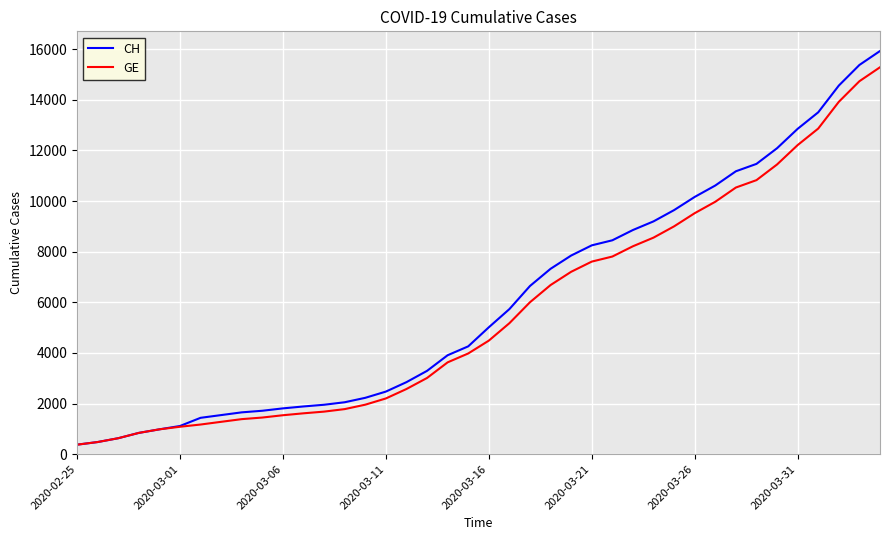

Which series has the largest total across all categories?

CH